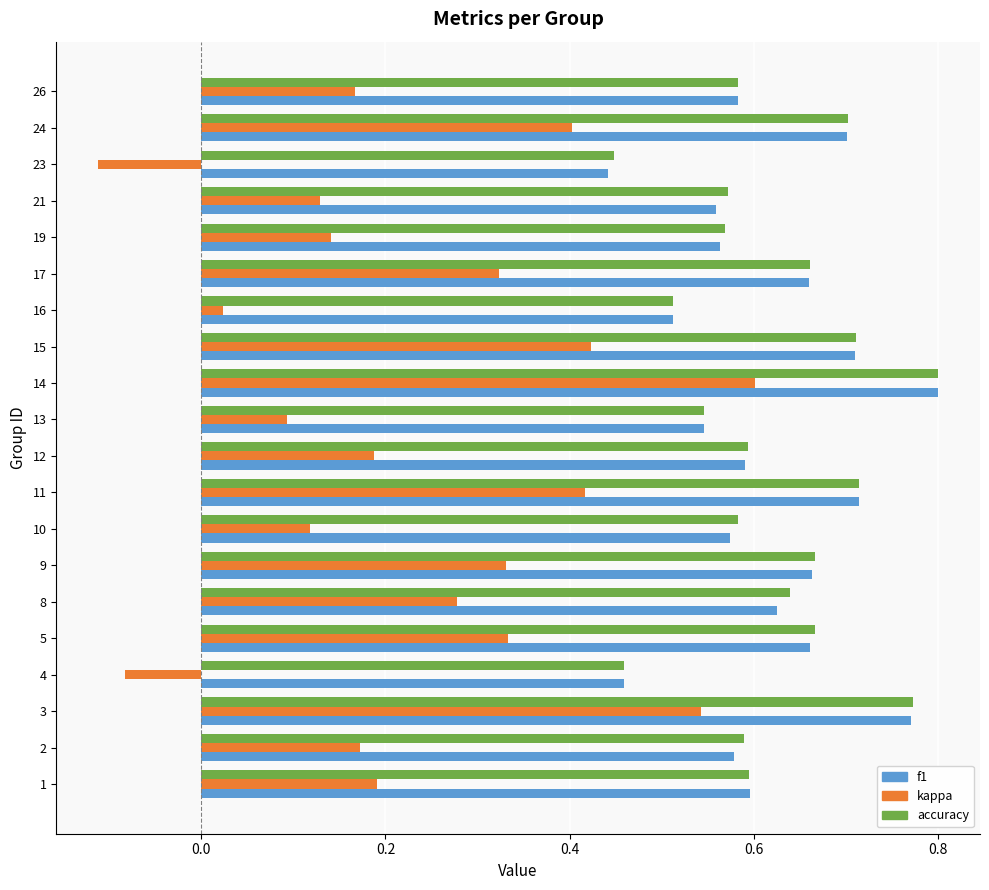

At how many categories does at least one series exceed 0?

20